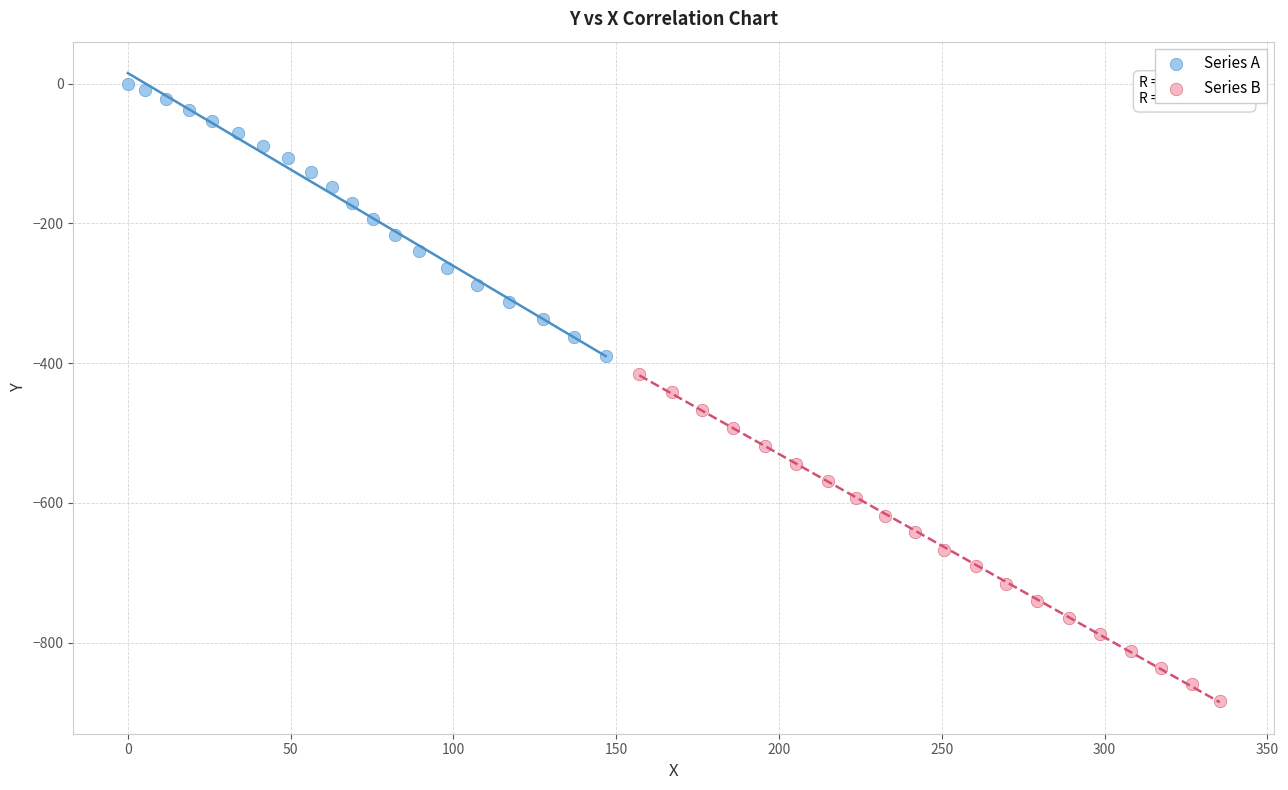

Which series reaches the minimum Y coordinate?

Series B